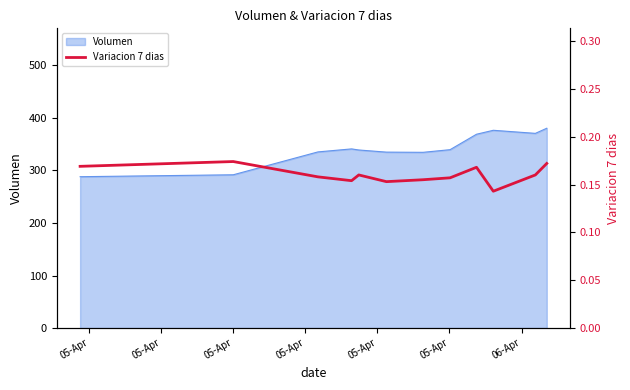

Reading right to left, list all the values displayed in this chart.

0.2	0.2	0.1	0.2	0.2	0.2	0.2	0.2	0.2	0.2	0.2	0.2